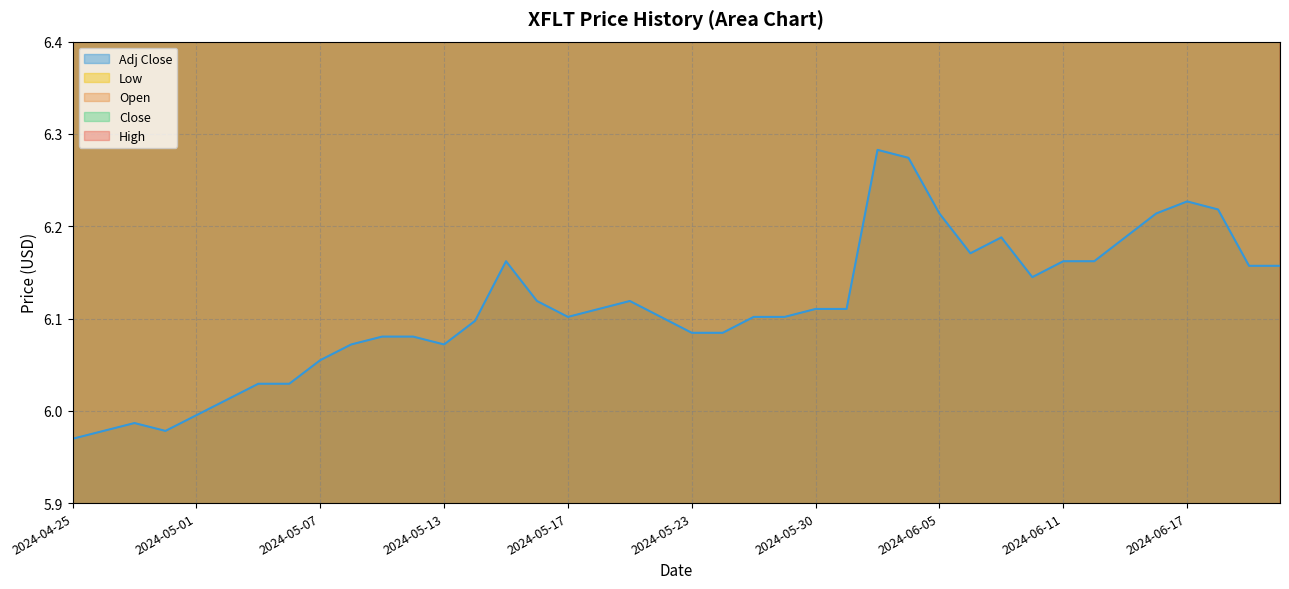

At which category is the sum across all series the highest?

2024-06-04